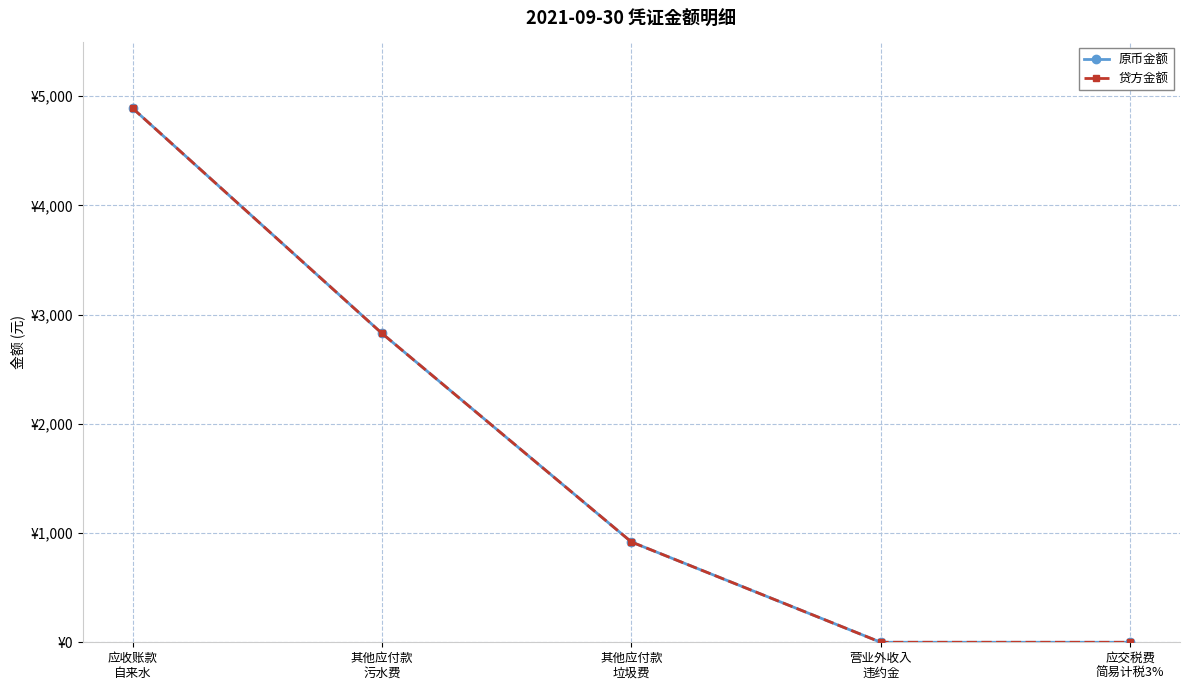

At how many categories does at least one series exceed 1555?

2